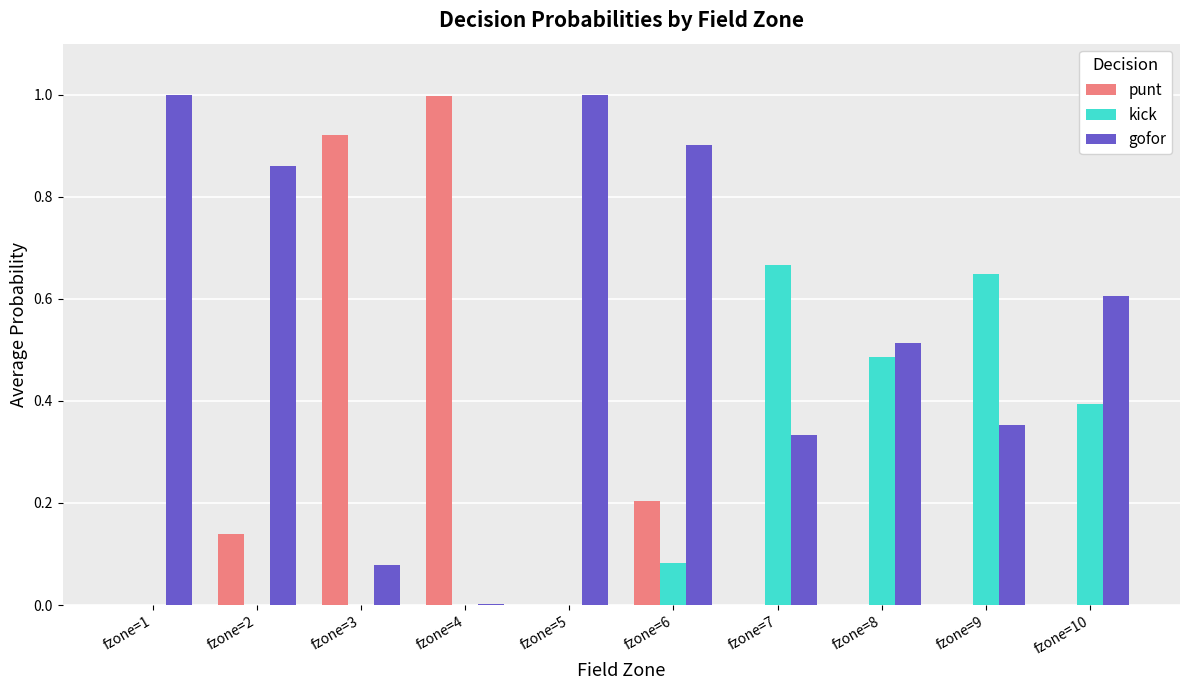

What is the greatest value displayed?

1.0